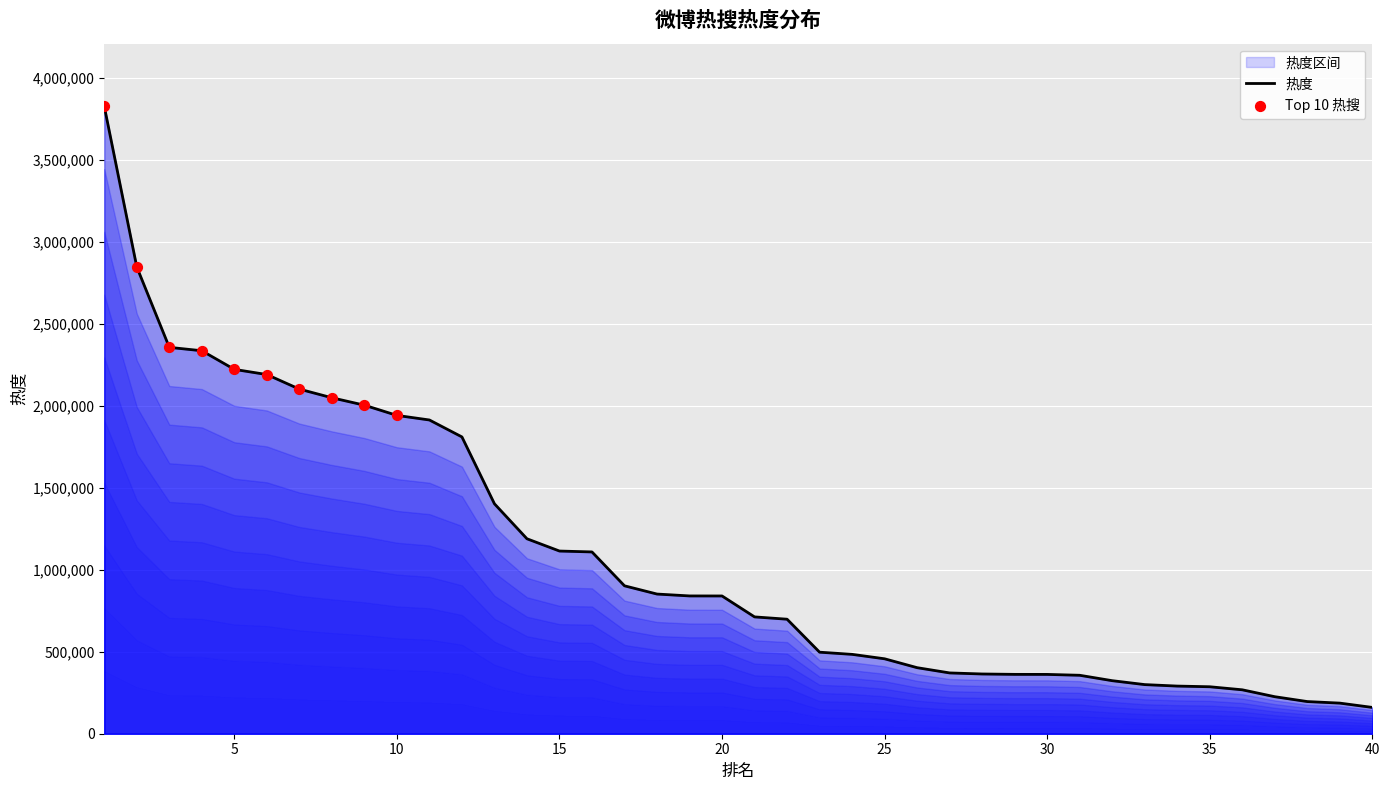

What is the ratio of the value at 24 to the value at 27?

1.3